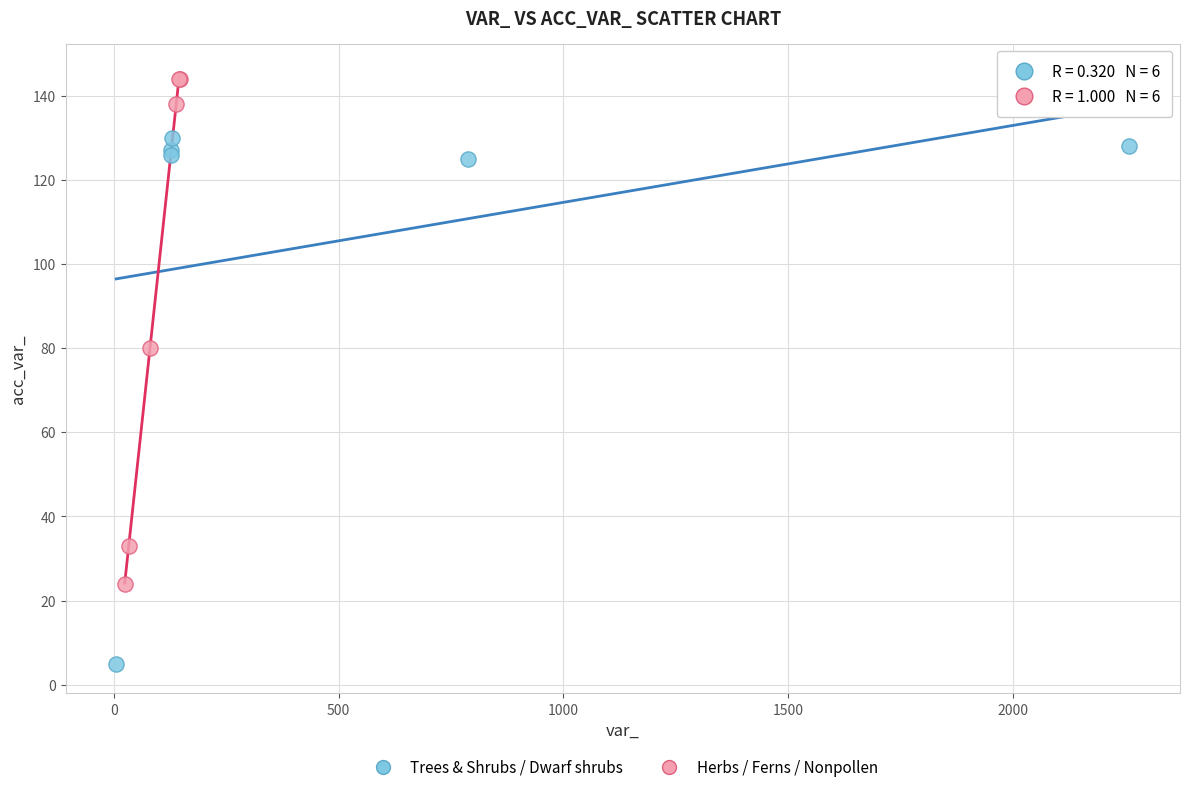

What are all the series names shown in the legend?

Trees & Shrubs / Dwarf shrubs, Herbs / Ferns / Nonpollen